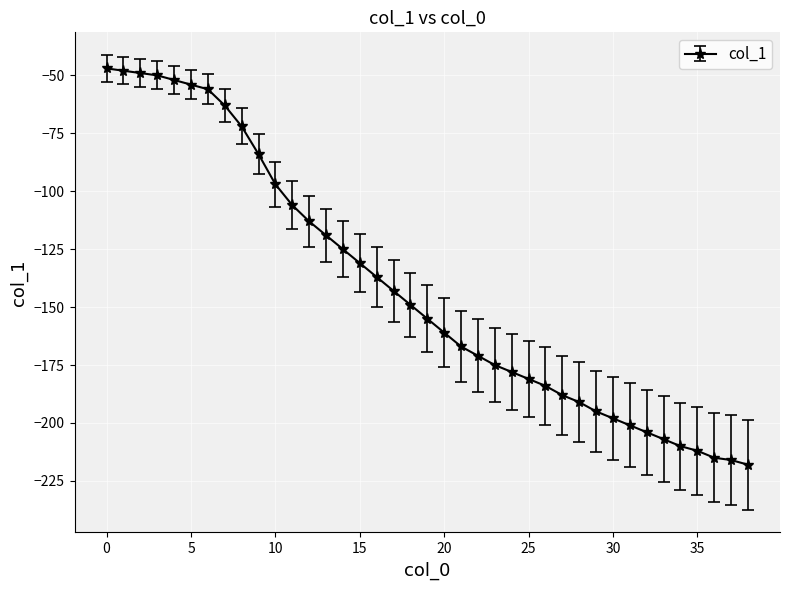

Reading right to left, what are all the values shown in this chart?

-218	-216	-215	-212	-210	-207	-204	-201	-198	-195	-191	-188	-184	-181	-178	-175	-171	-167	-161	-155	-149	-143	-137	-131	-125	-119	-113	-106	-97	-84	-72	-63	-56	-54	-52	-50	-49	-48	-47